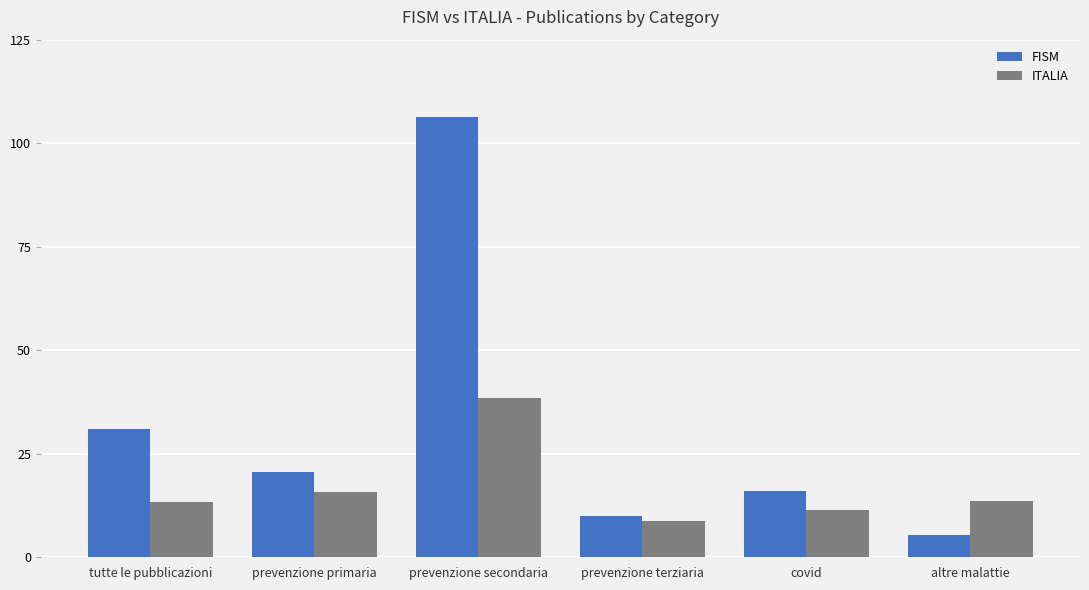

At prevenzione primaria, list the series in order from largest to smallest.

FISM, ITALIA